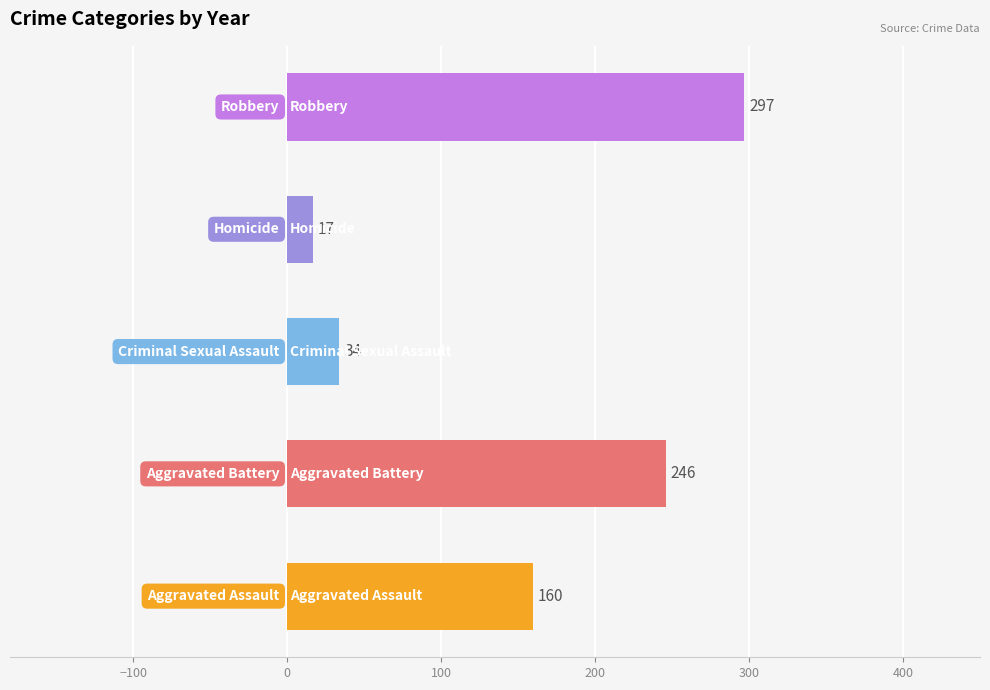

Reading top to bottom, transcribe all the data shown in this chart.

297	17	34	246	160